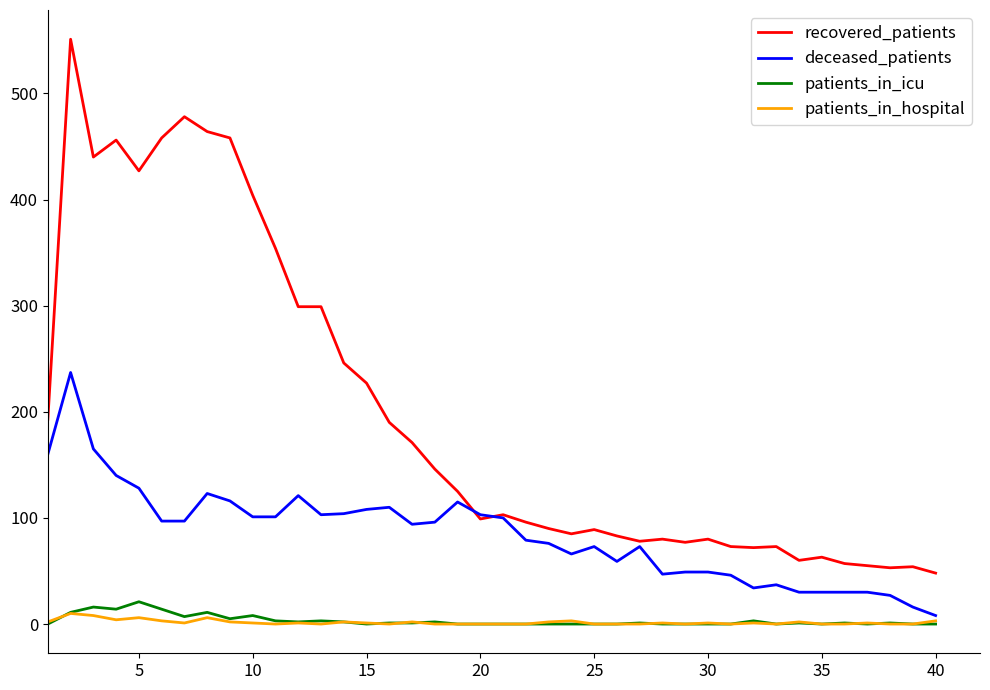

True or false: recovered_patients and patients_in_hospital cross at least once.

False